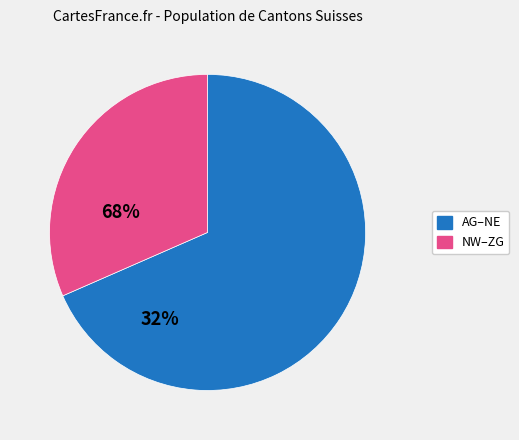

Is there any slice that represents more than half of the pie?

Yes